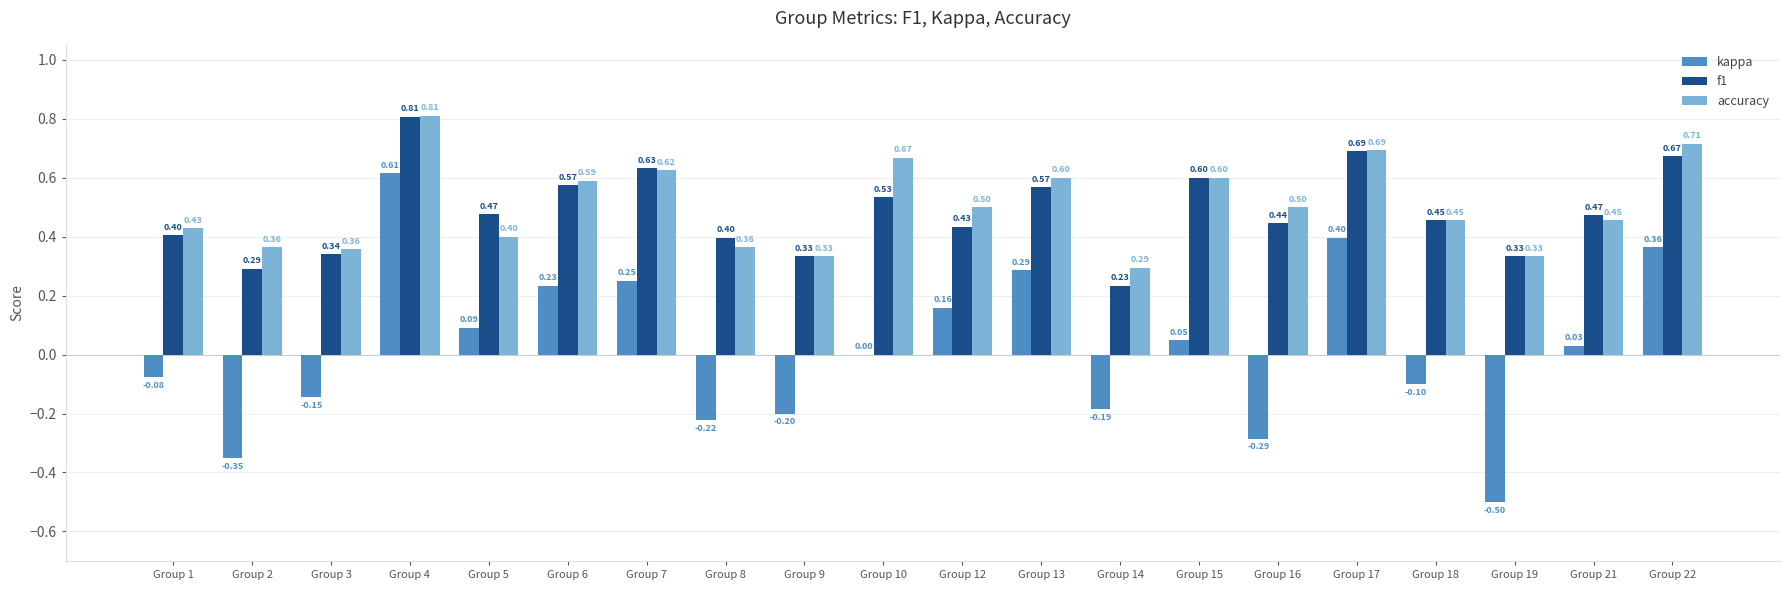

What is the sum of all accuracy values?

10.1